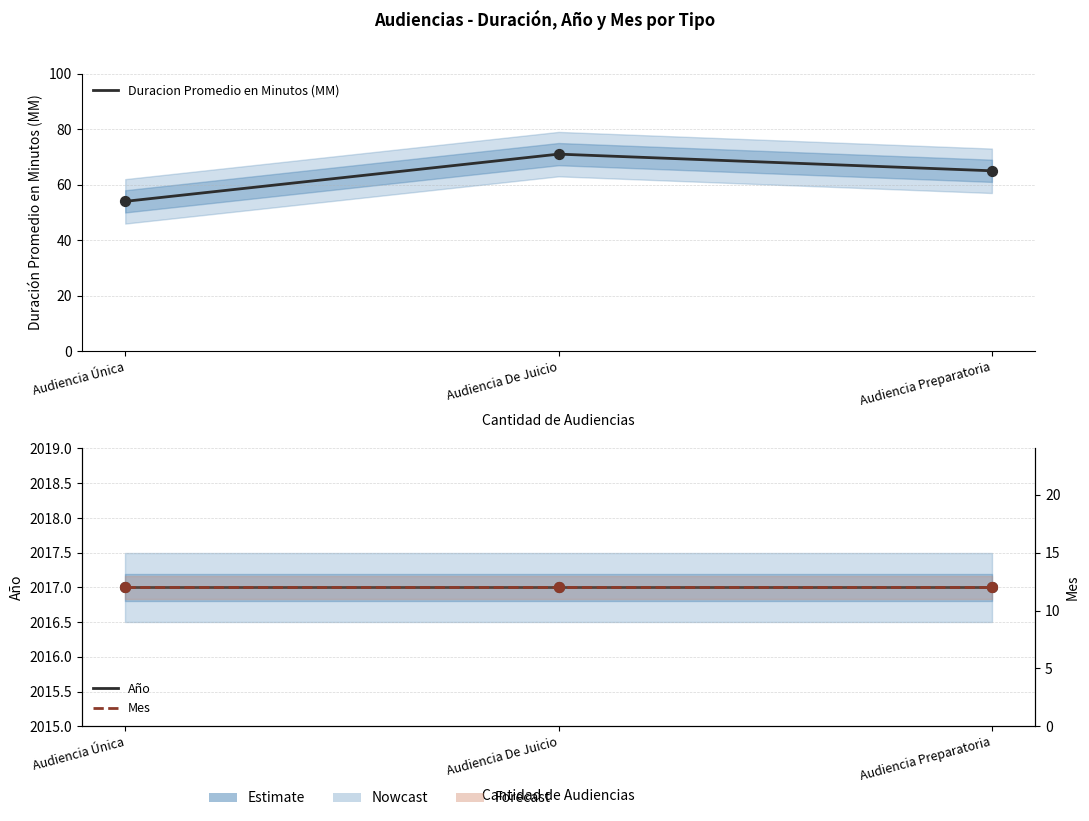

At which category is the sum across all series the highest?

Audiencia De Juicio